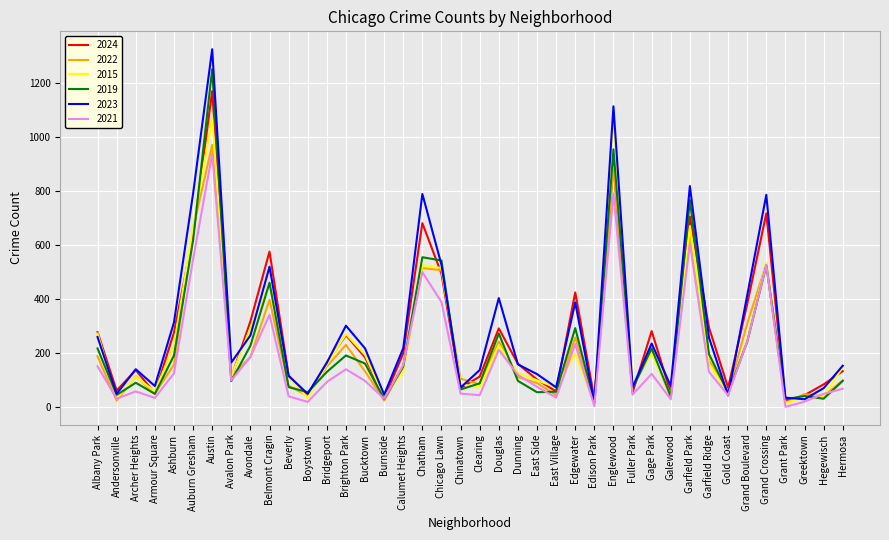

What value does the 2021 series have at Chicago Lawn?

389